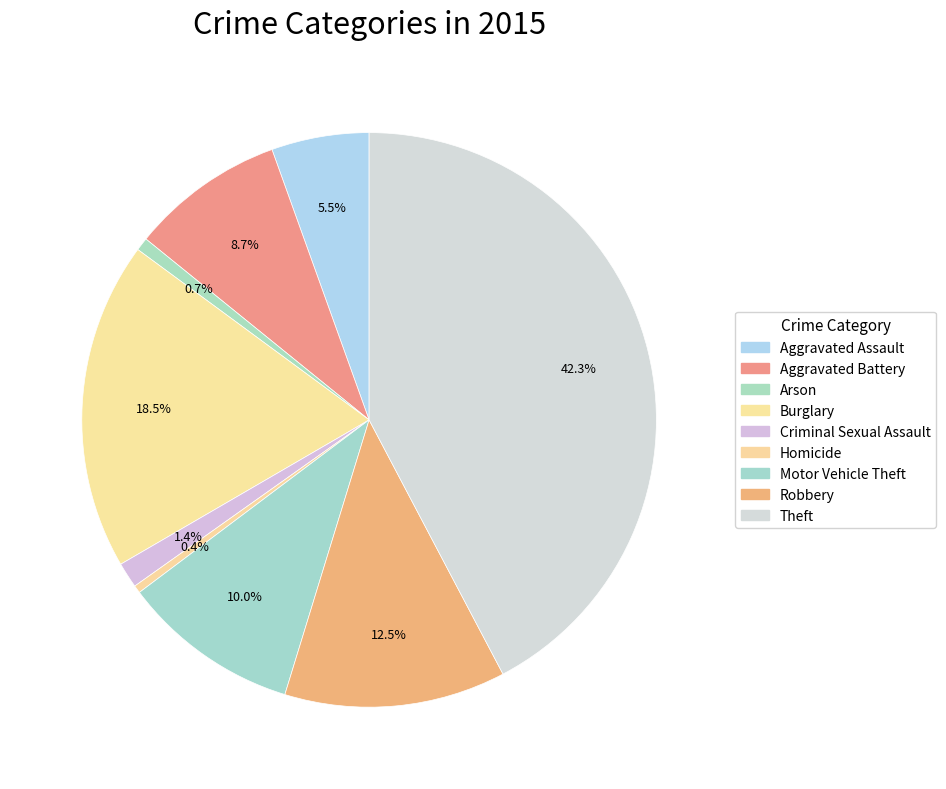

What is the largest slice in the pie chart?

Theft